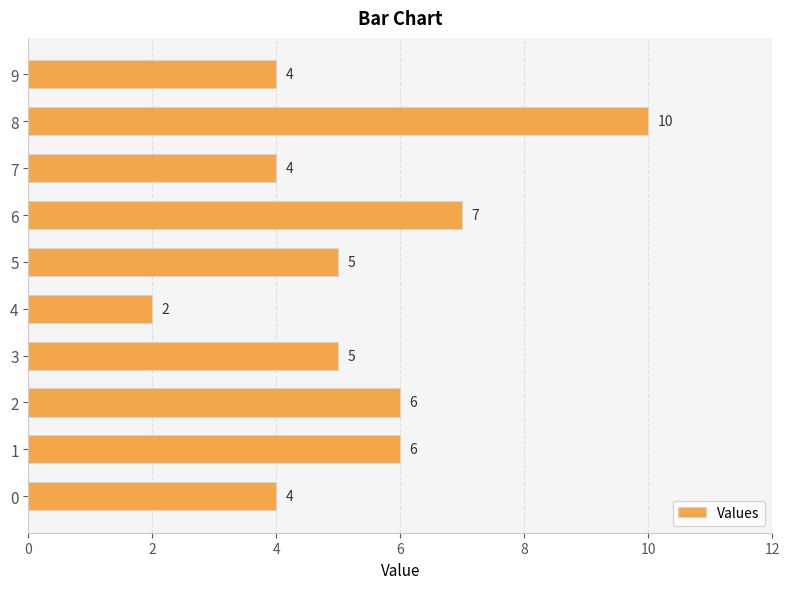

What is the sum of the values at 8 and 2?

16